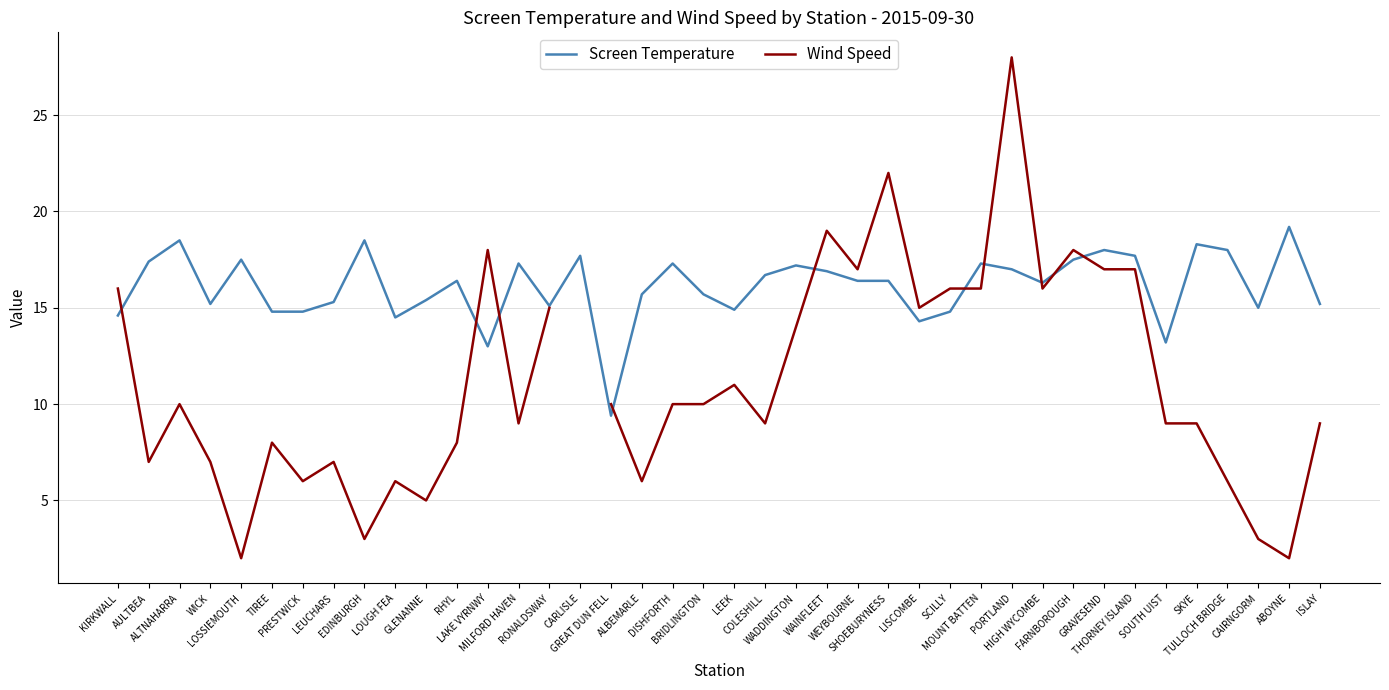

Is the value of Wind Speed at THORNEY ISLAND greater than the value of Screen Temperature at COLESHILL?

Yes